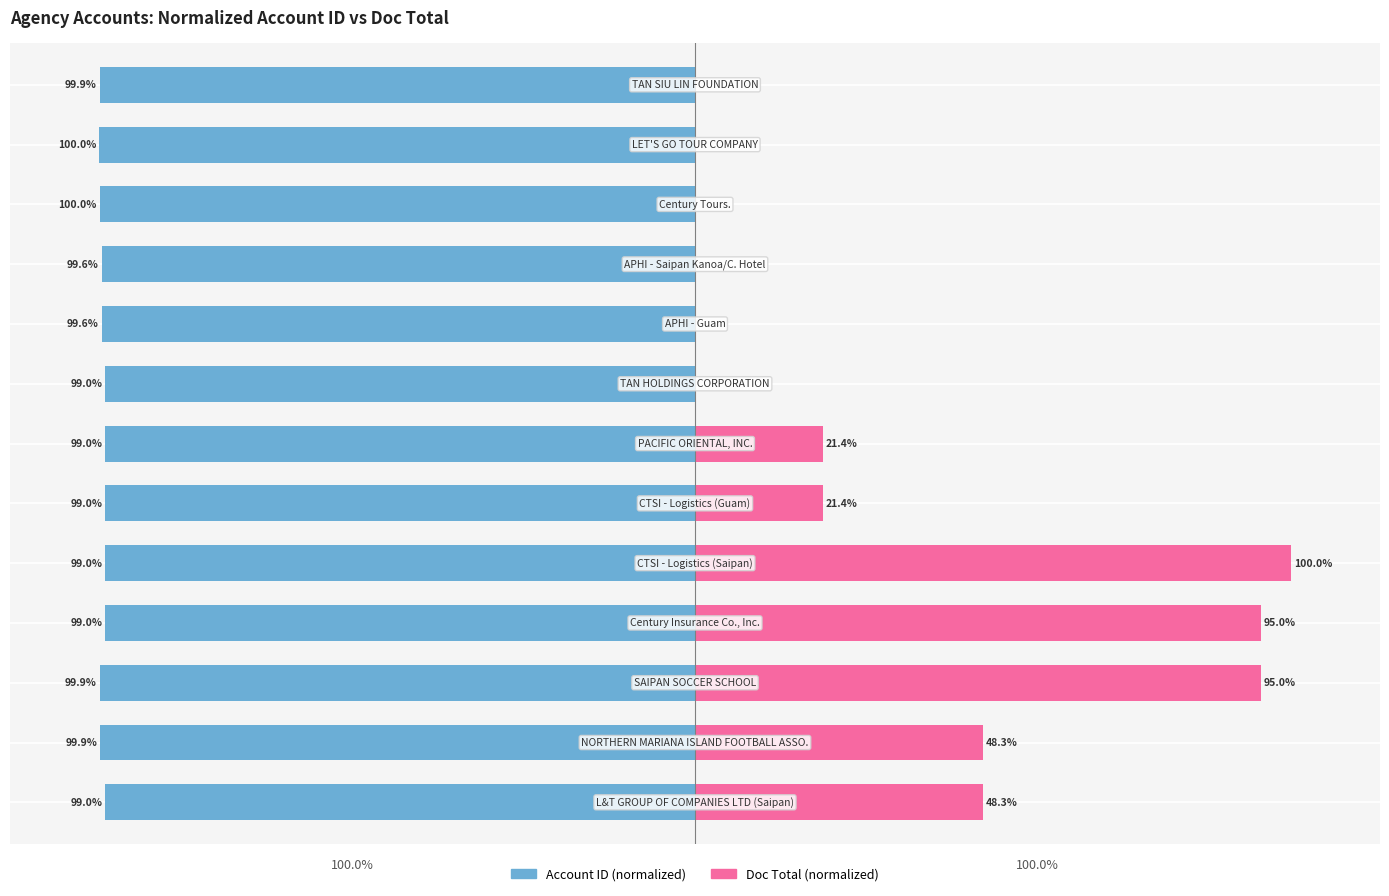

Between 8 and 3, which is larger?

3